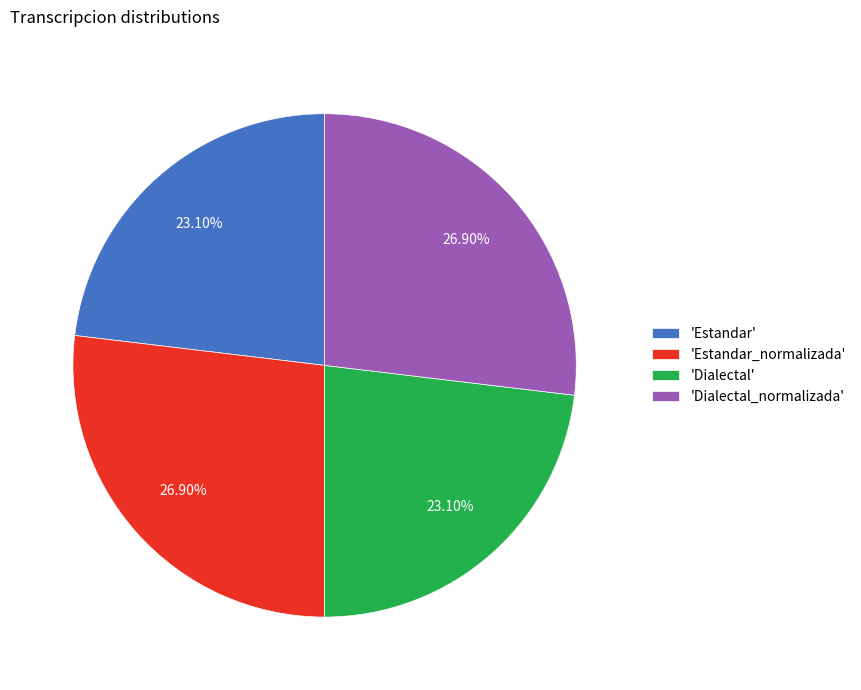

How many segments does this pie chart have?

4